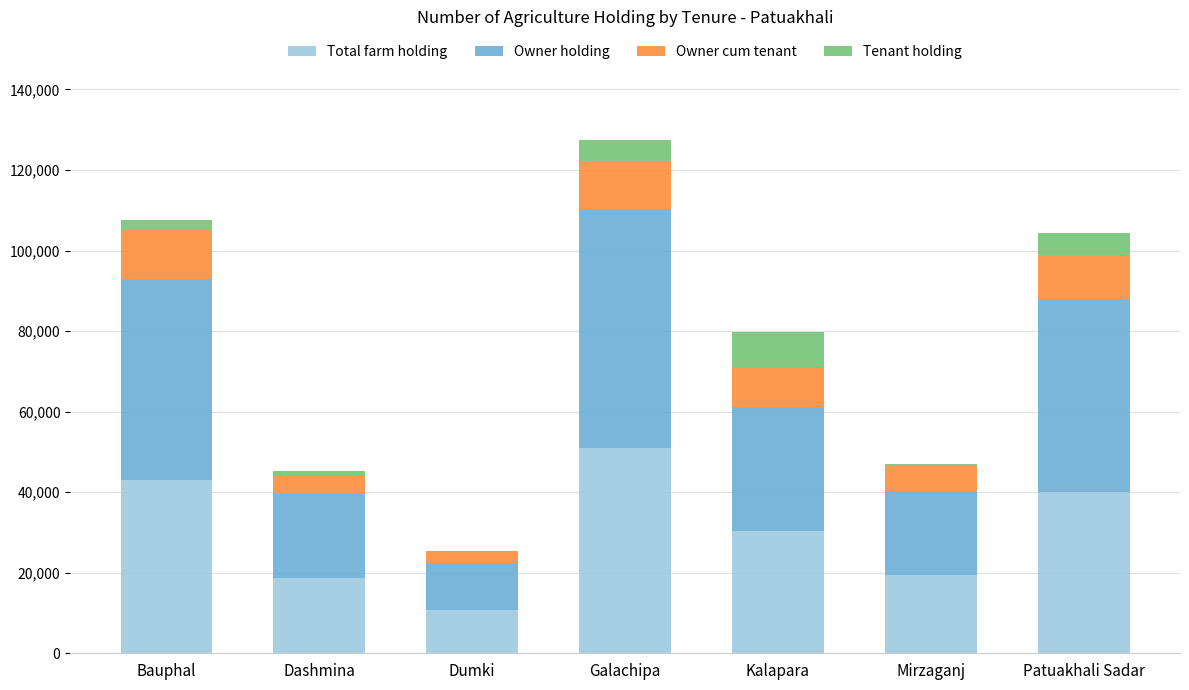

What is the maximum value for Total farm holding?

50910